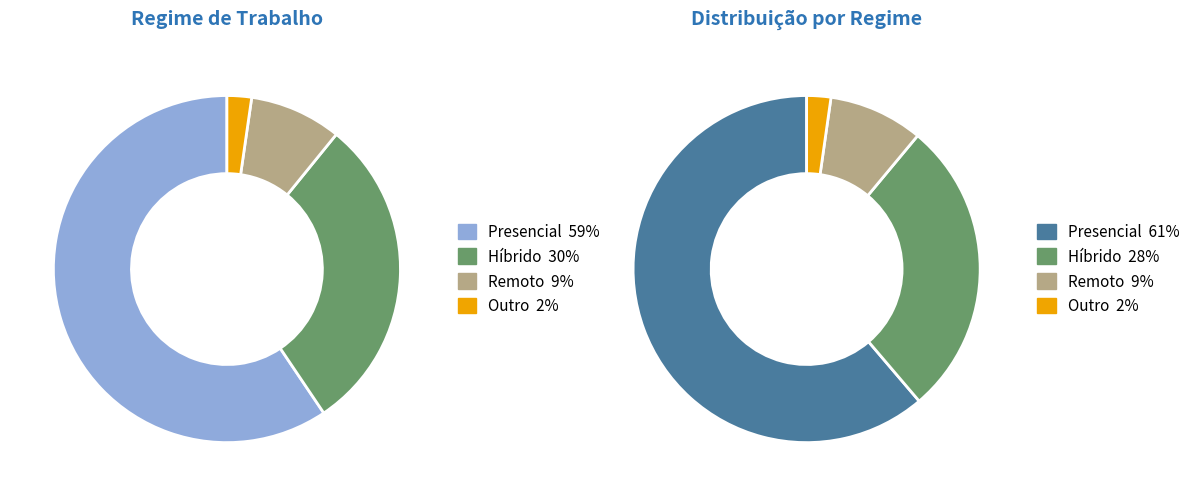

How many slices are in this pie chart?

4